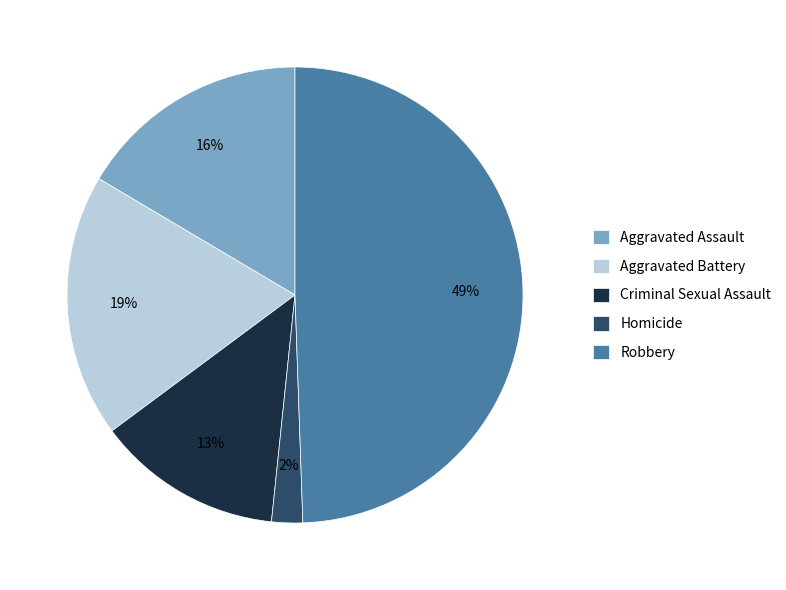

The Aggravated Assault slice represents 11% of the pie. True or false?

False